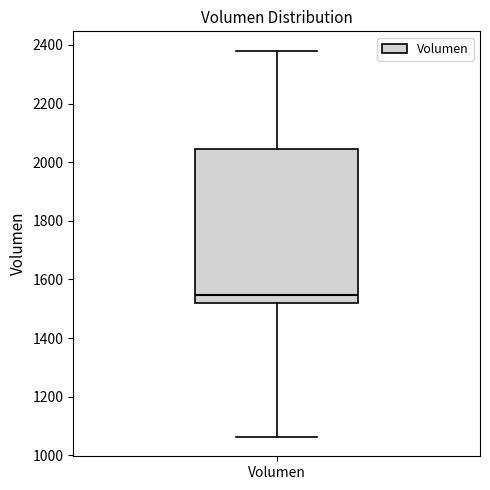

Transcribe this box plot: give where the median line is, the range the box spans, and where the two whiskers end, as read against the y-axis. The values are not printed on the chart, so give them approximately, as read against the axis.

median 1540, box 1520 to 2040, whiskers 1060 to 2380